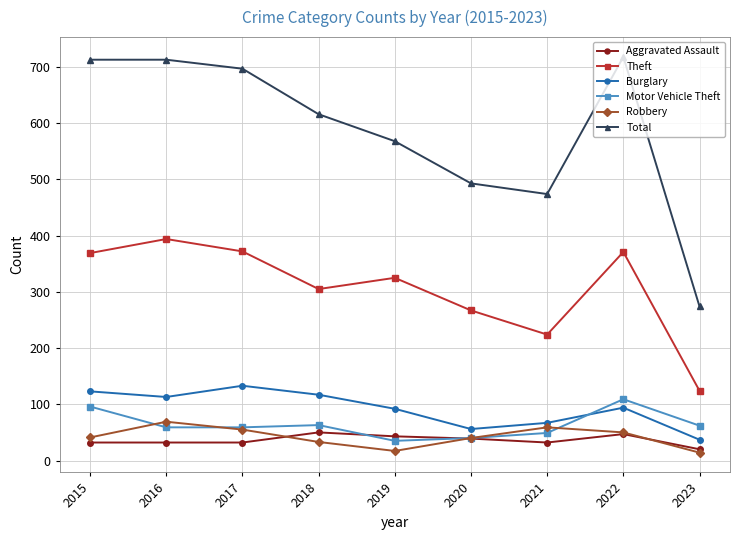

What is the minimum value for Motor Vehicle Theft?

35